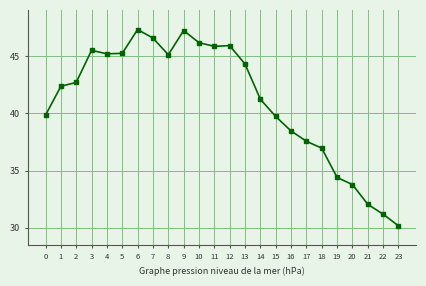

At which label does the data first exceed 42?

1